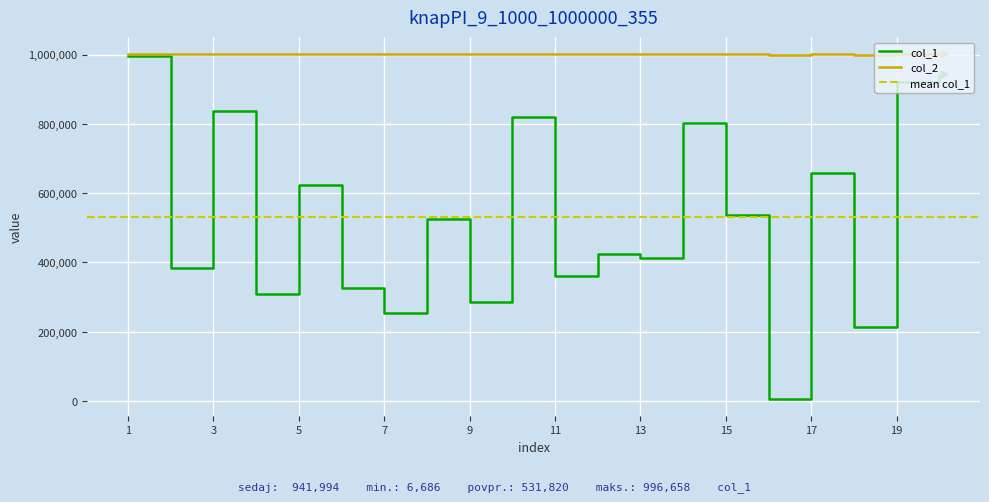

True or false: col_1 and col_2 intersect in this chart.

False